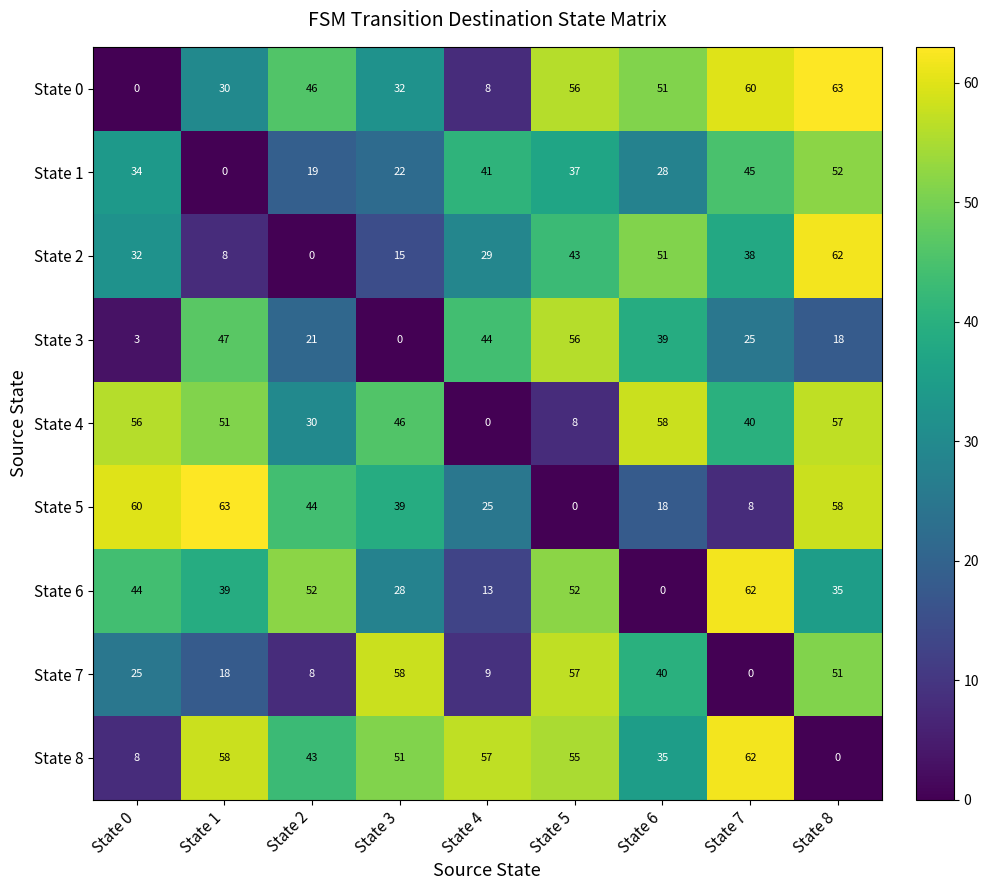

What is the sum of all State 2 values?

278